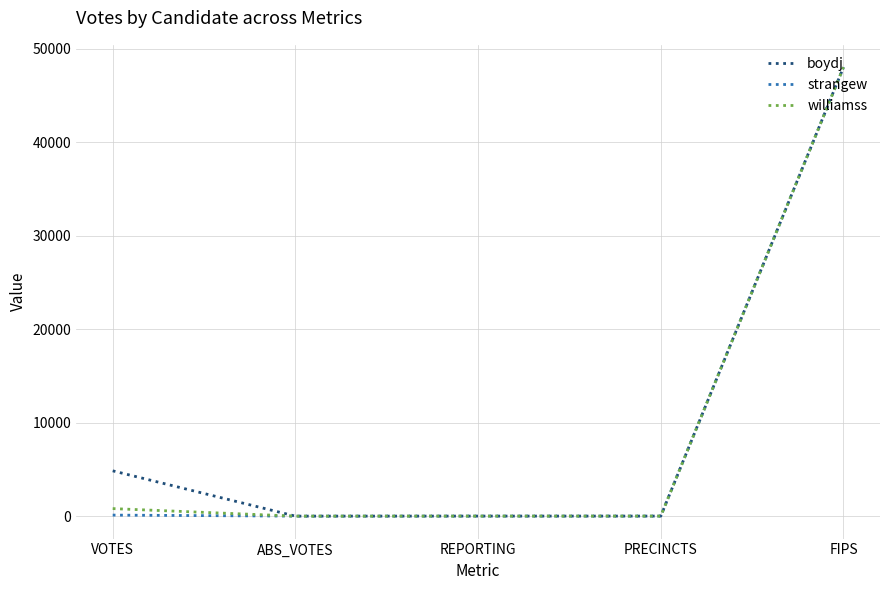

At which label is boydj closest to 24001?

VOTES